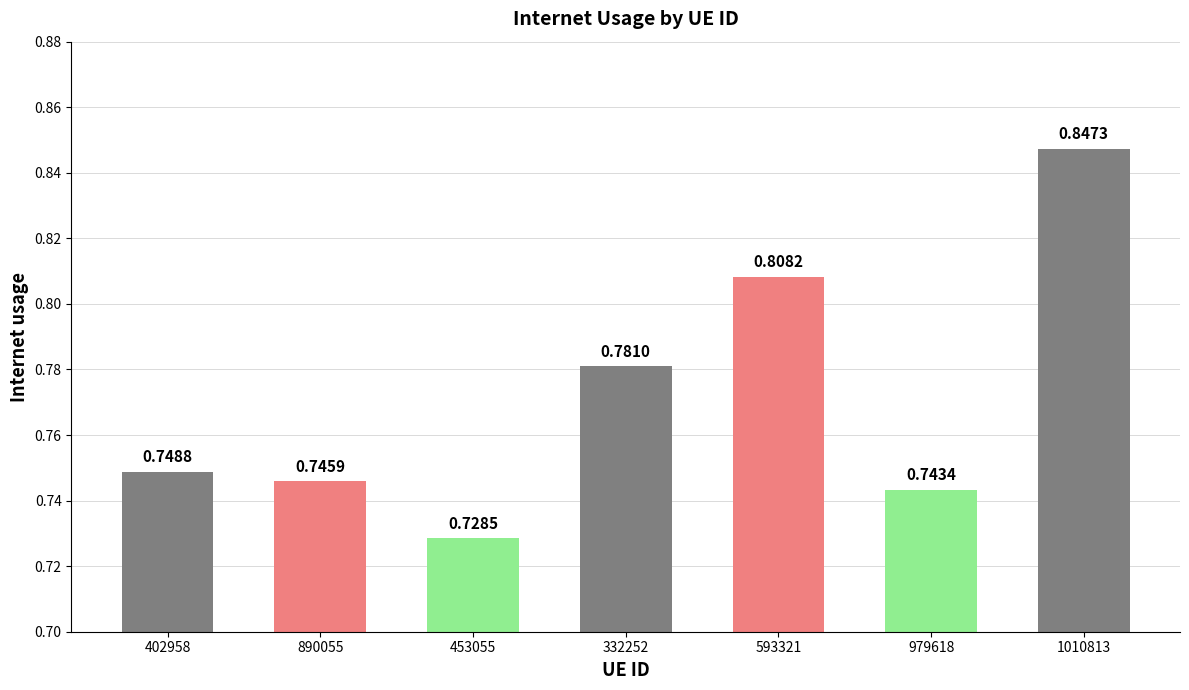

What is the sum of the values at 593321 and 1010813?

1.7